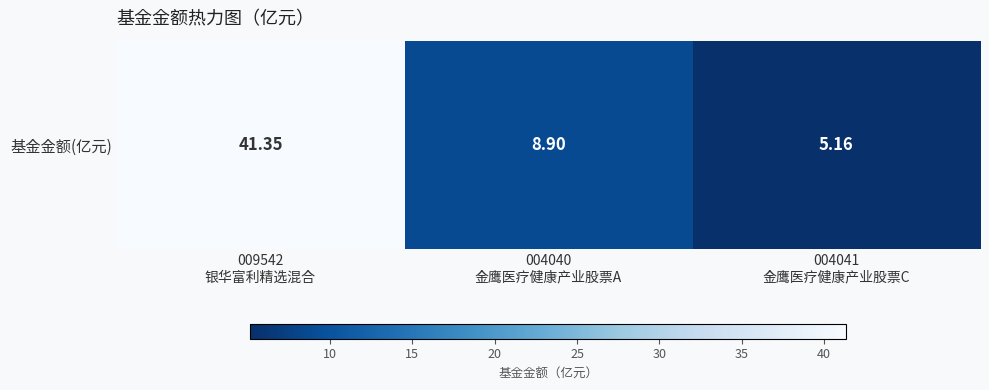

How many data points are less than 8?

1